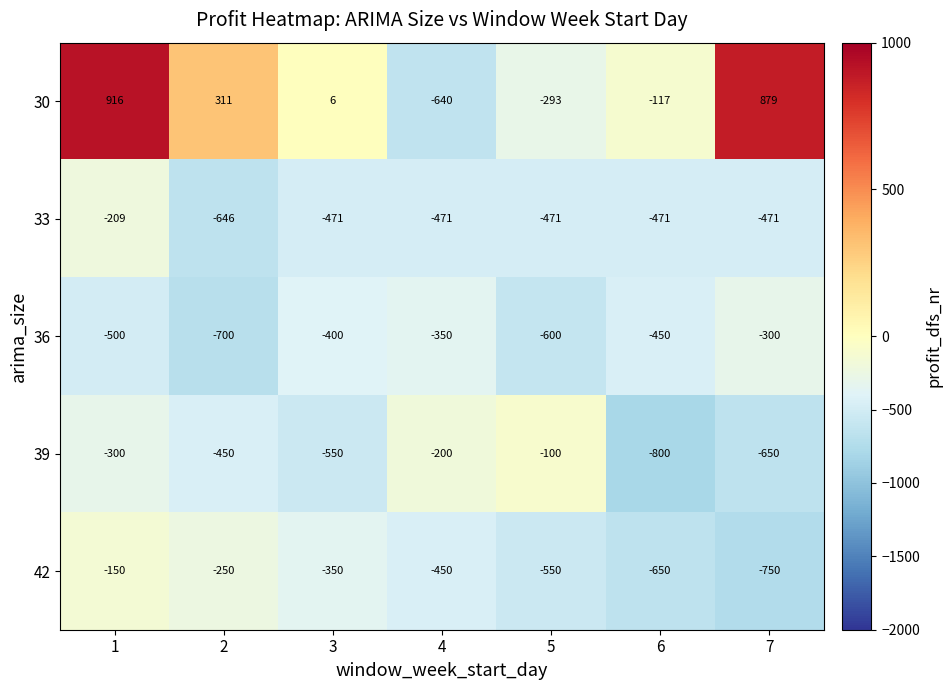

Which series has the largest total across all categories?

30